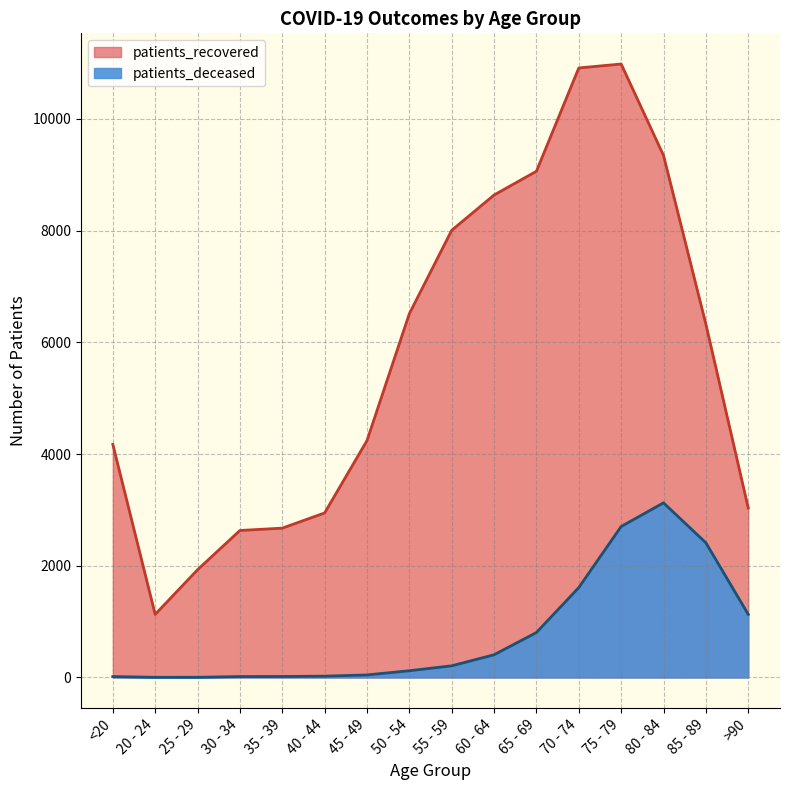

True or false: patients_recovered has more than 2 points higher than both neighbors.

False